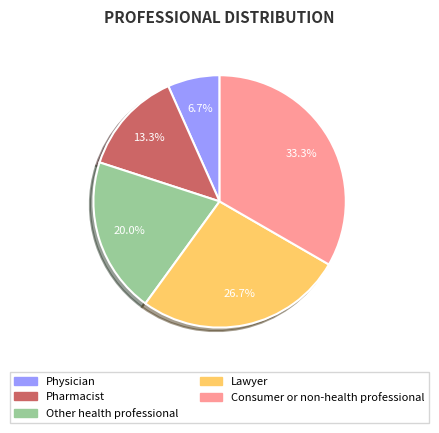

What is the ratio of the value at Other health professional to the value at Physician?

3.0